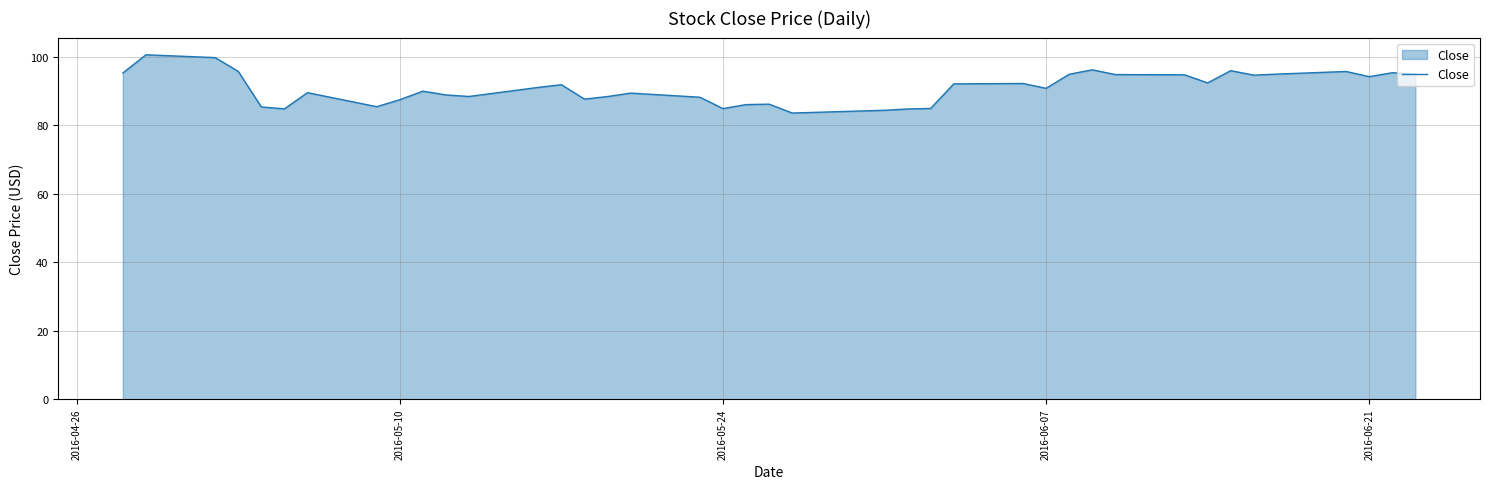

What is the difference between the maximum and minimum values?

17.0